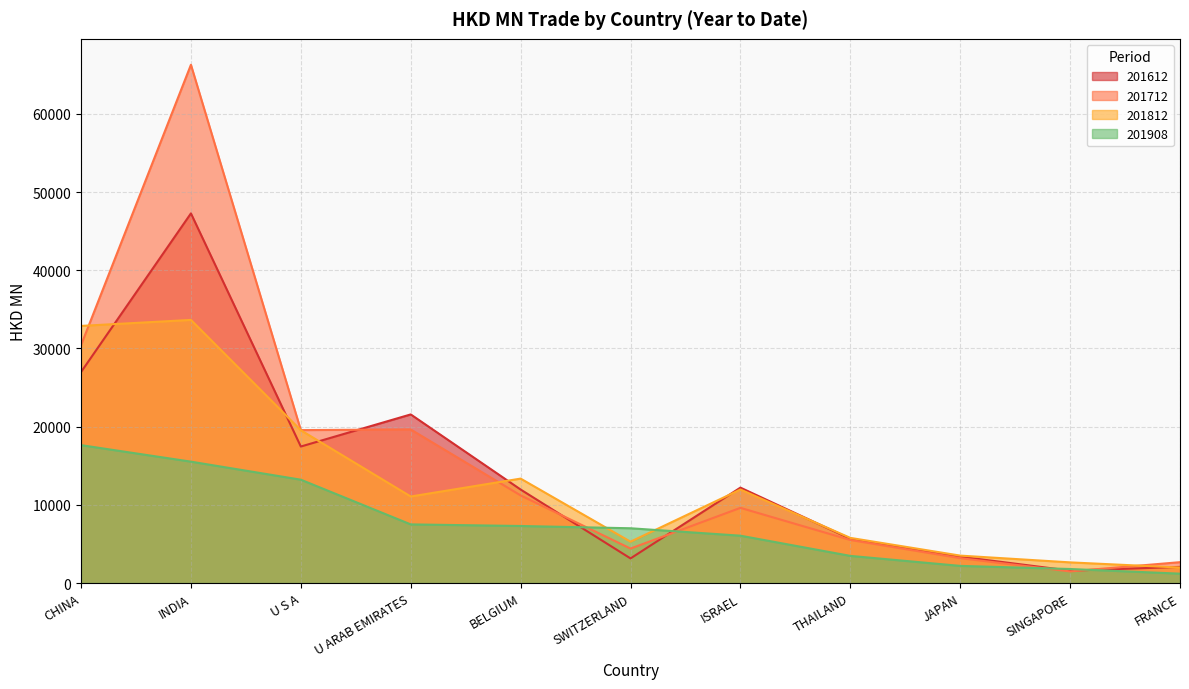

True or false: 201712 and 201612 intersect in this chart.

True